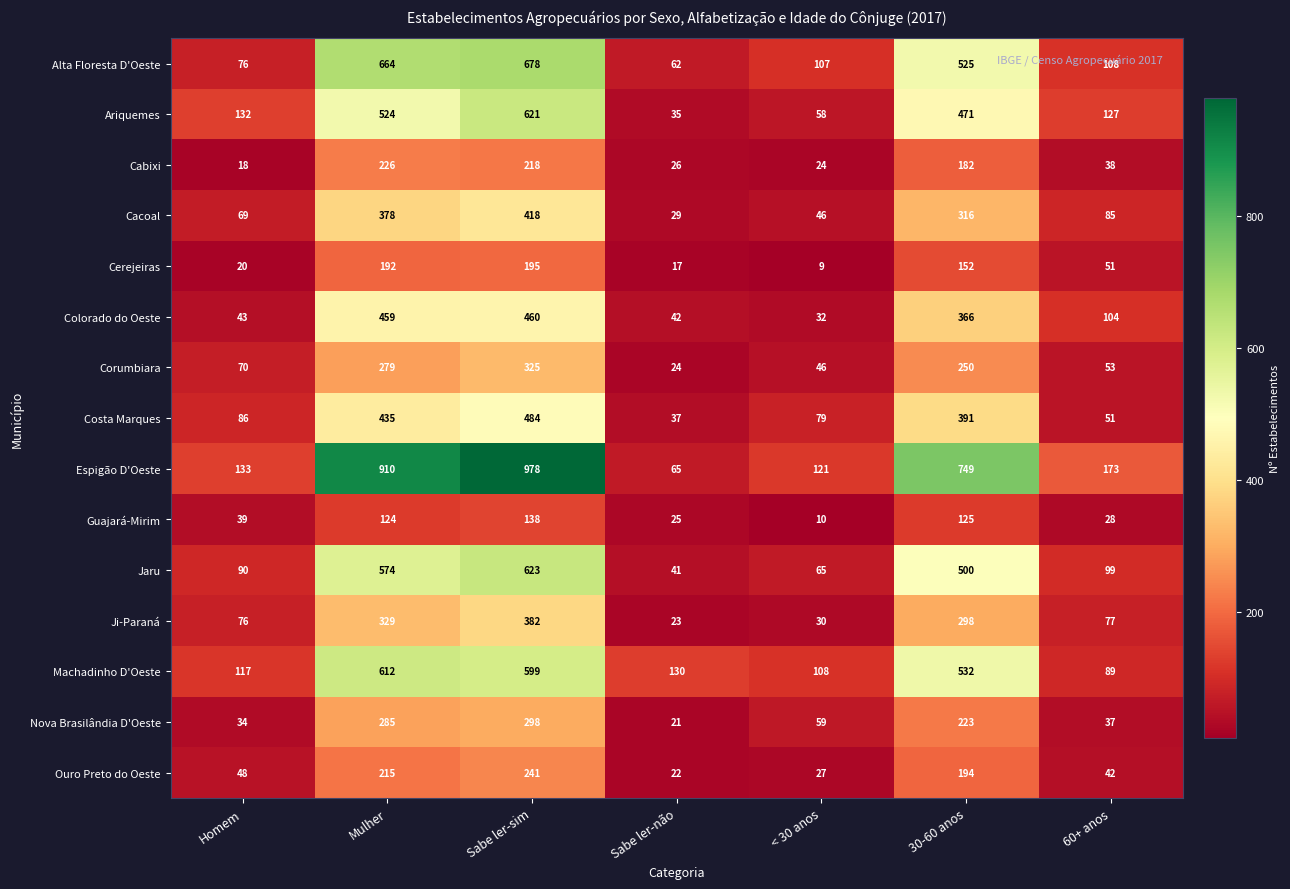

What is the difference between the maximum and minimum values in the Alta Floresta D'Oeste series?

616